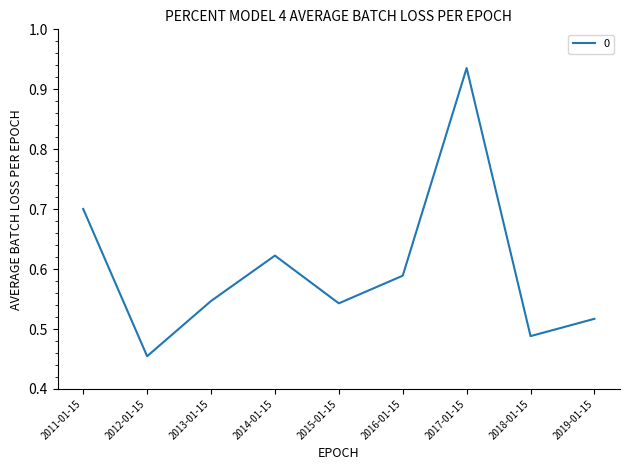

Which label corresponds to the largest value in the chart?

2017-01-15